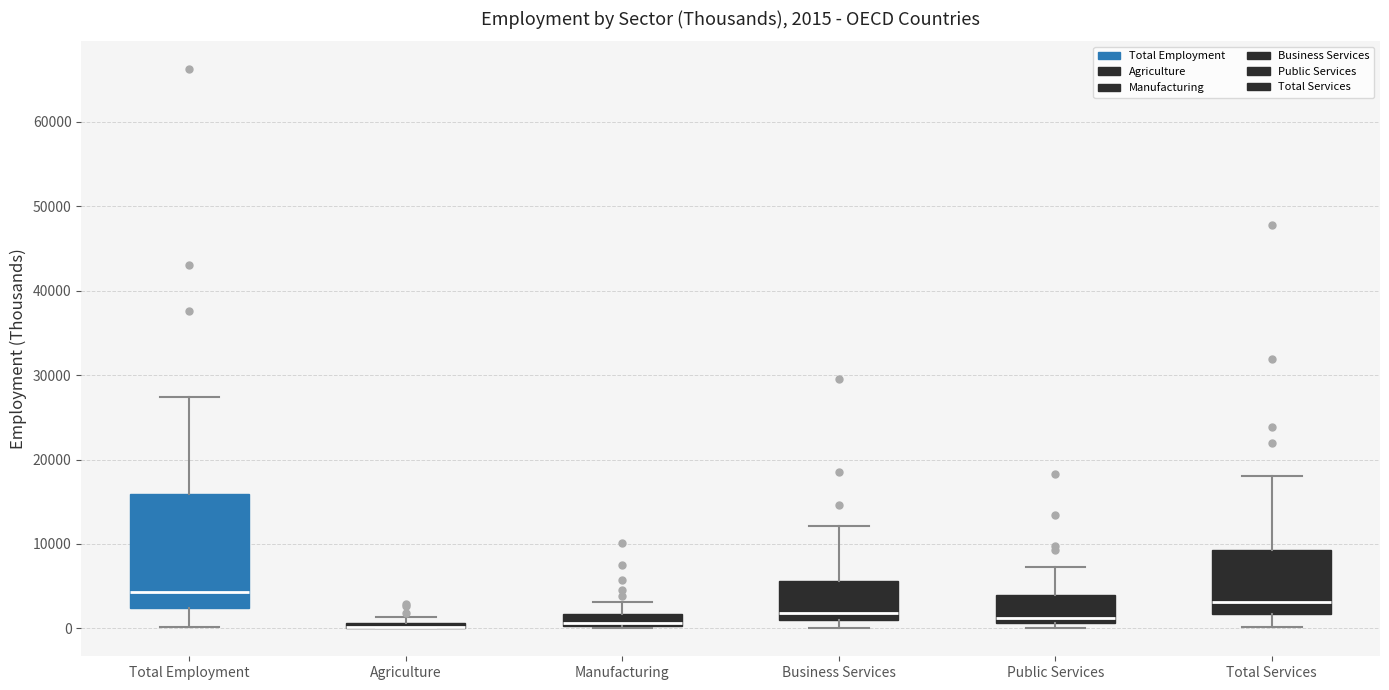

Which box is the tallest, from its lower edge to its upper edge?

Total Employment